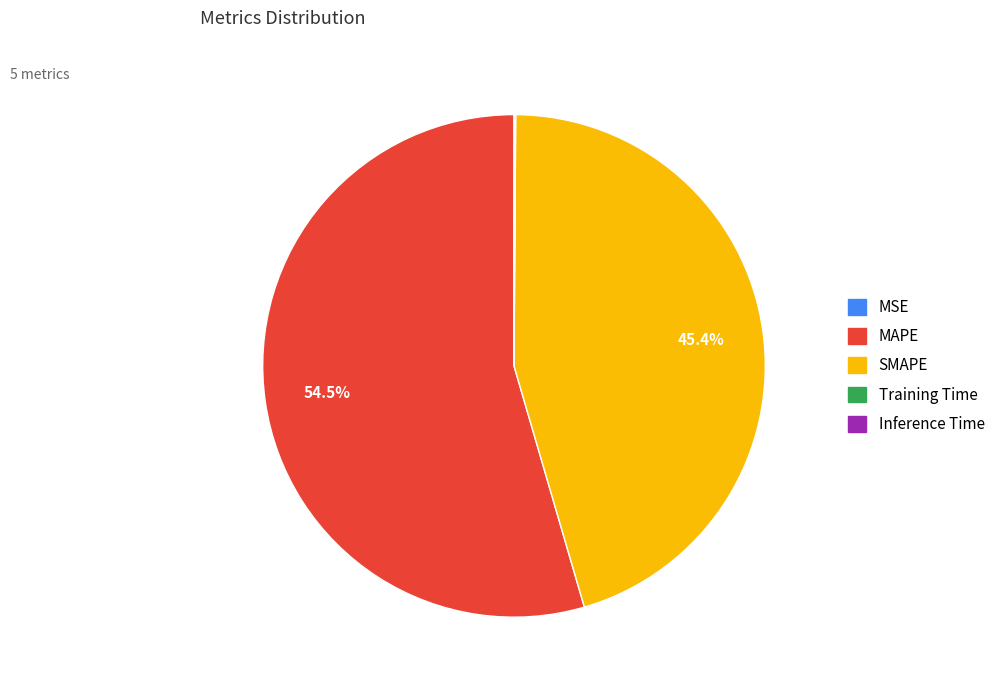

What is the largest slice in the pie chart?

MAPE